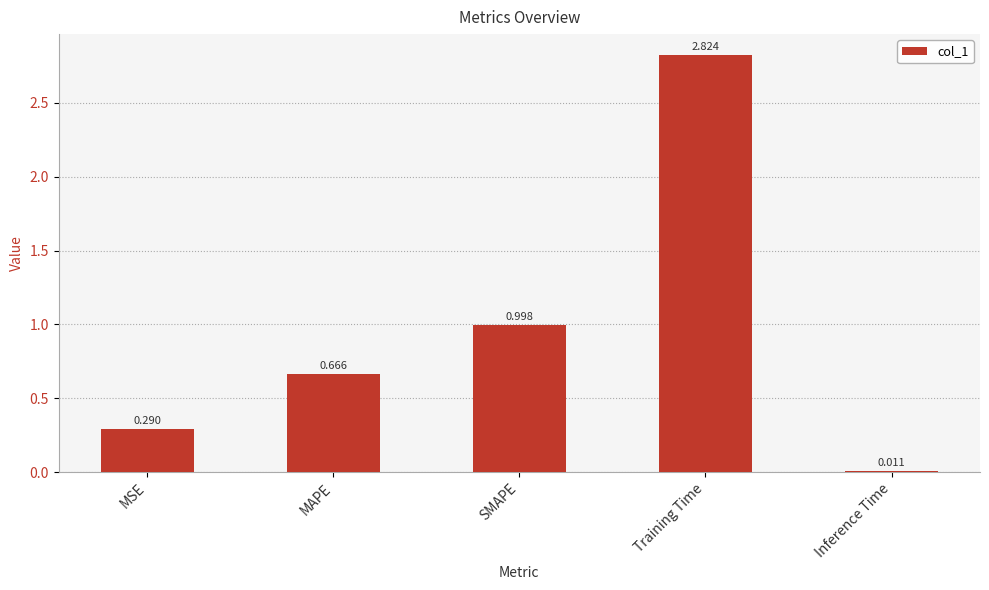

At which category does the chart reach its minimum across all series?

Inference Time